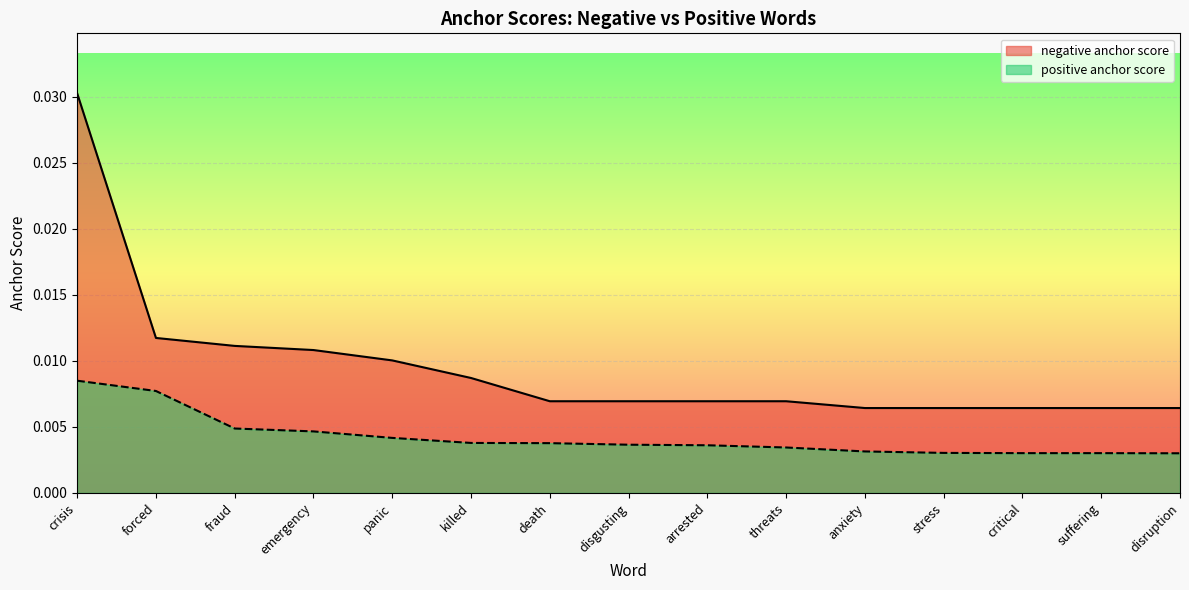

At how many categories does at least one series exceed 0?

15